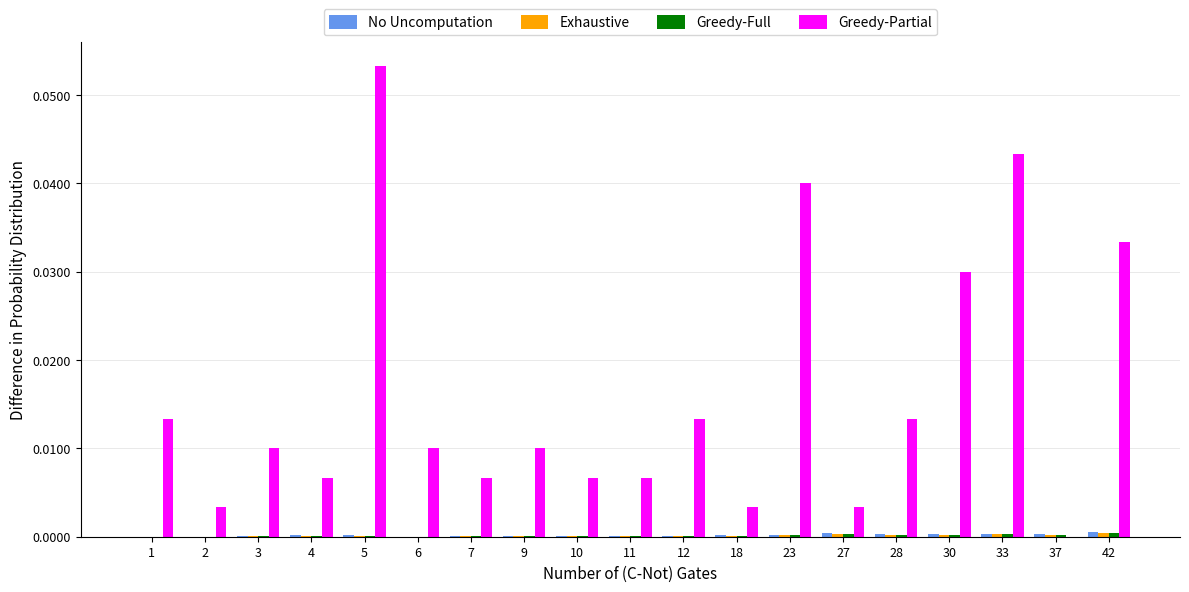

How many groups of bars are there?

19